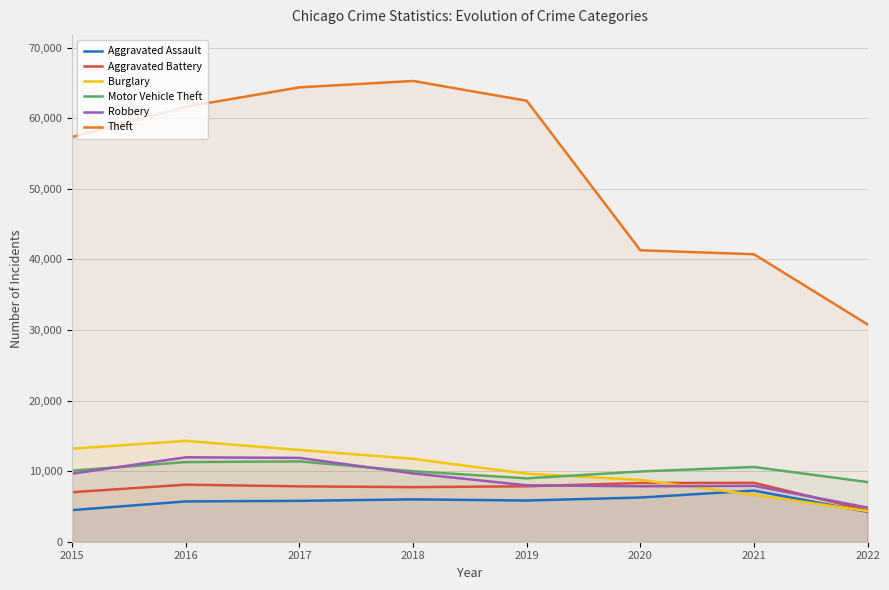

Reading left to right, transcribe all the data shown in this chart.

Aggravated Assault: 2015=4480	2016=5712	2017=5793	2018=6001	2019=5840	2020=6263	2021=7242	2022=4232
Aggravated Battery: 2015=7018	2016=8085	2017=7845	2018=7735	2019=7857	2020=8319	2021=8348	2022=4444
Burglary: 2015=13184	2016=14289	2017=13001	2018=11746	2019=9639	2020=8754	2021=6654	2022=4342
Motor Vehicle Theft: 2015=10068	2016=11286	2017=11380	2018=9983	2019=8978	2020=9953	2021=10591	2022=8454
Robbery: 2015=9638	2016=11960	2017=11880	2018=9679	2019=7994	2020=7855	2021=7920	2022=4846
Theft: 2015=57347	2016=61618	2017=64380	2018=65281	2019=62478	2020=41294	2021=40734	2022=30784